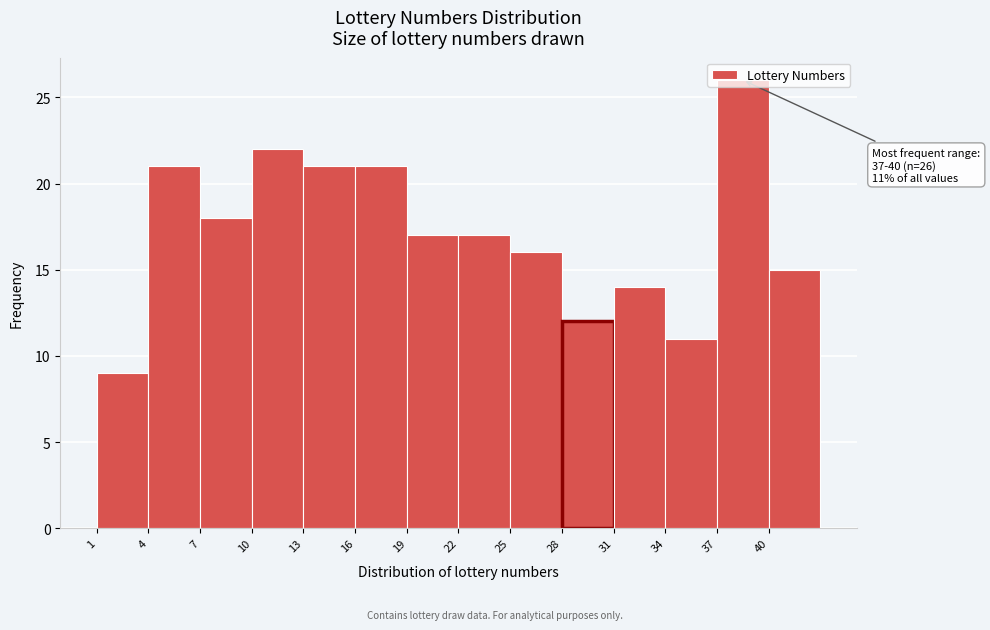

Over which range of the x-axis is the bar tallest?

37 to 40